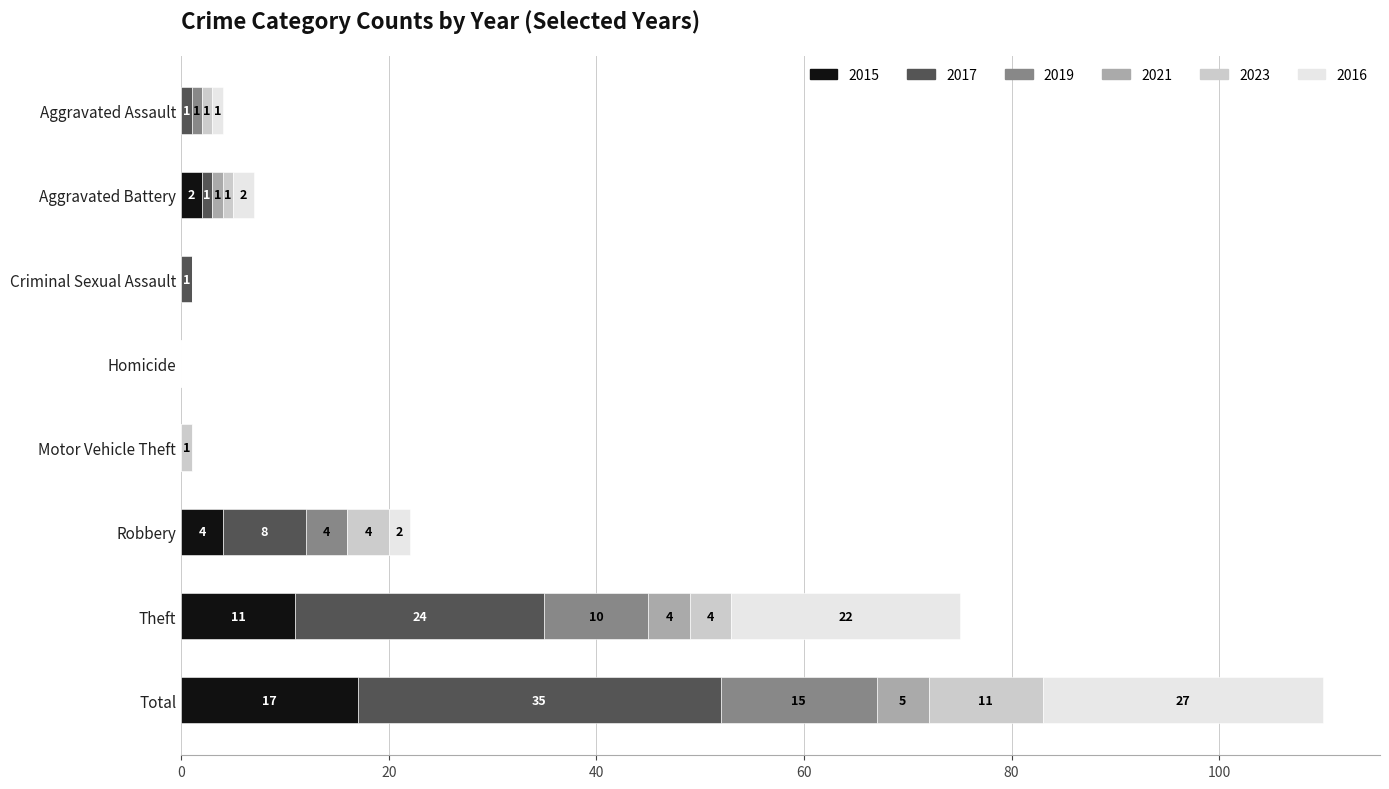

What is the total value across all series at Total?

110